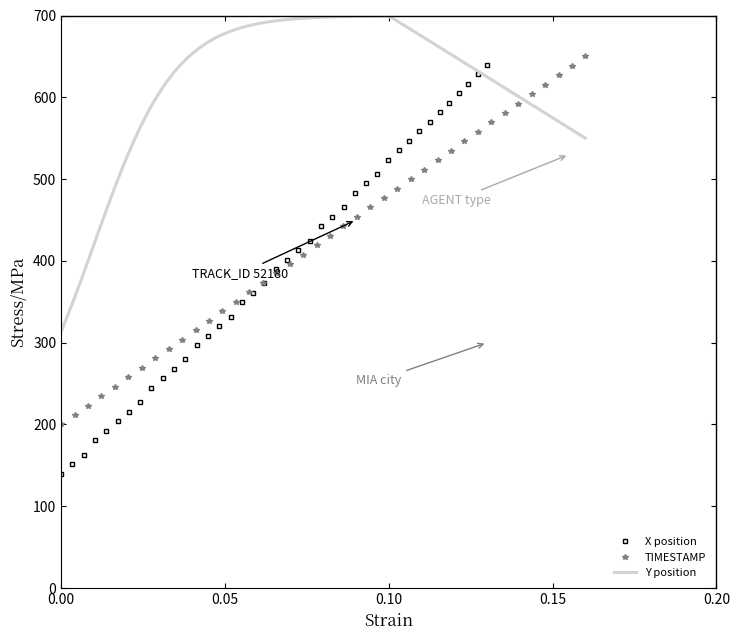

What is the highest value of the X position series?

640.0